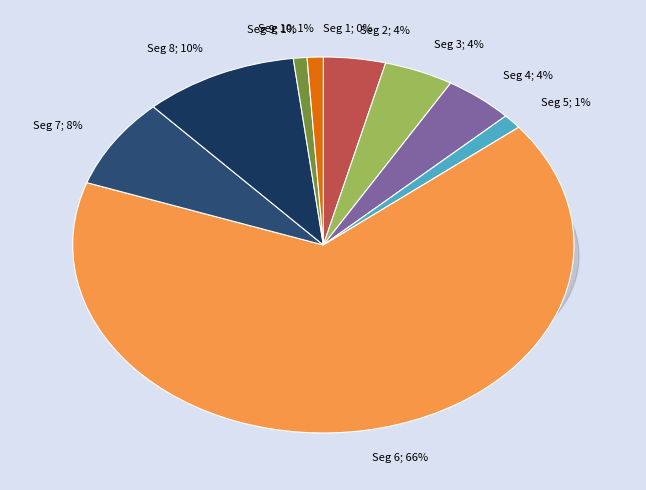

Count the number of slices in the pie.

10